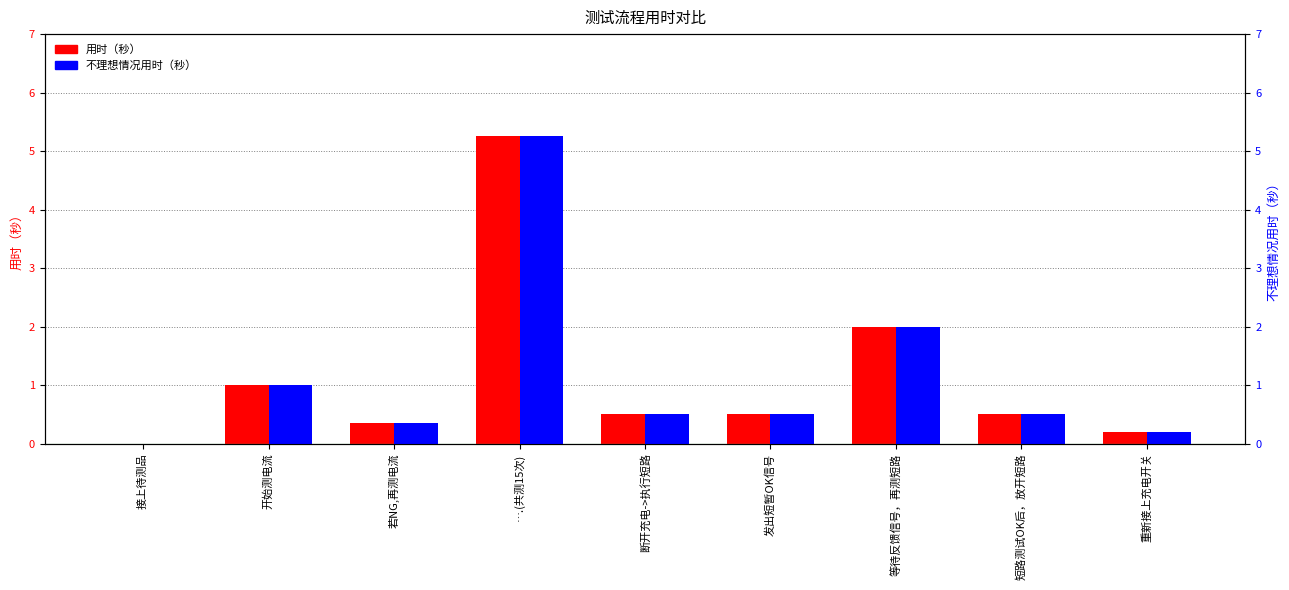

Which series has the largest total across all categories?

用时（秒）